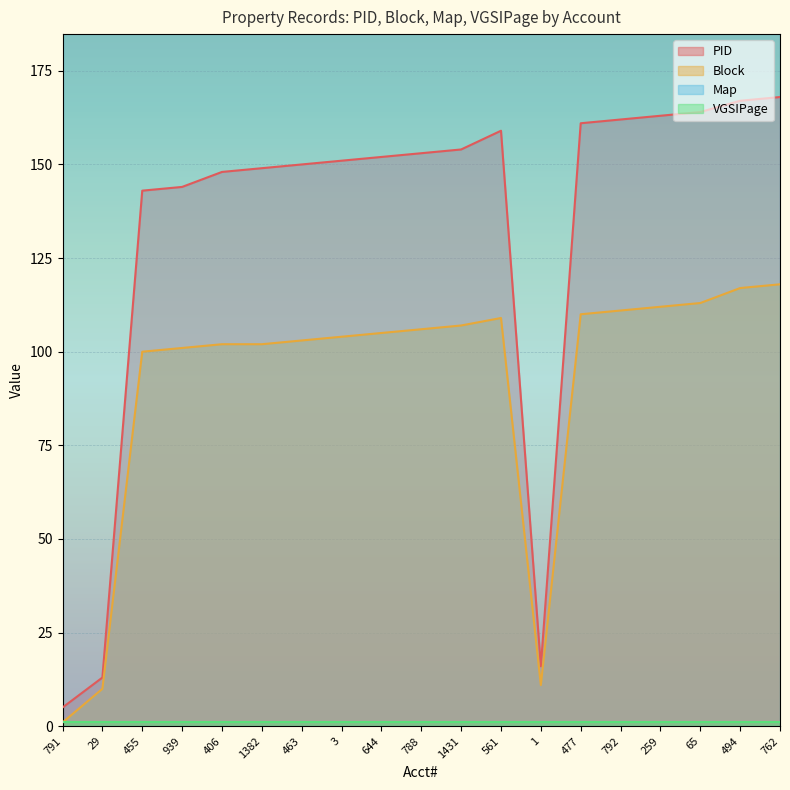

At which label does Block first exceed 105?

788